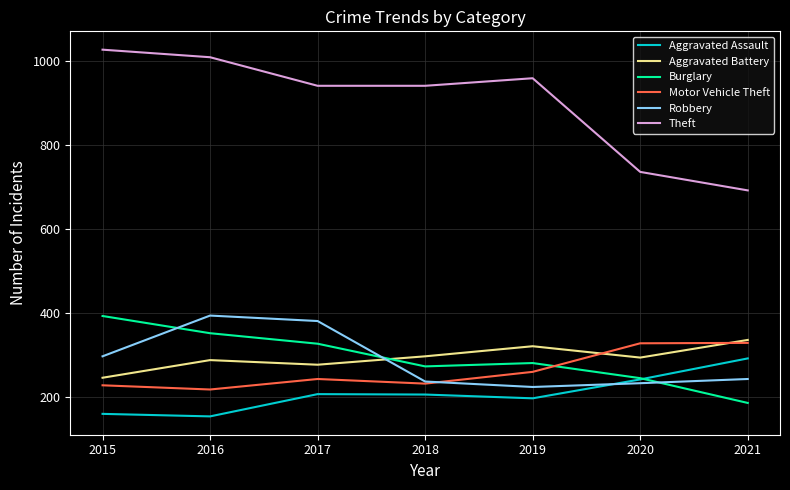

What is the total value across all series at 2021?

2078